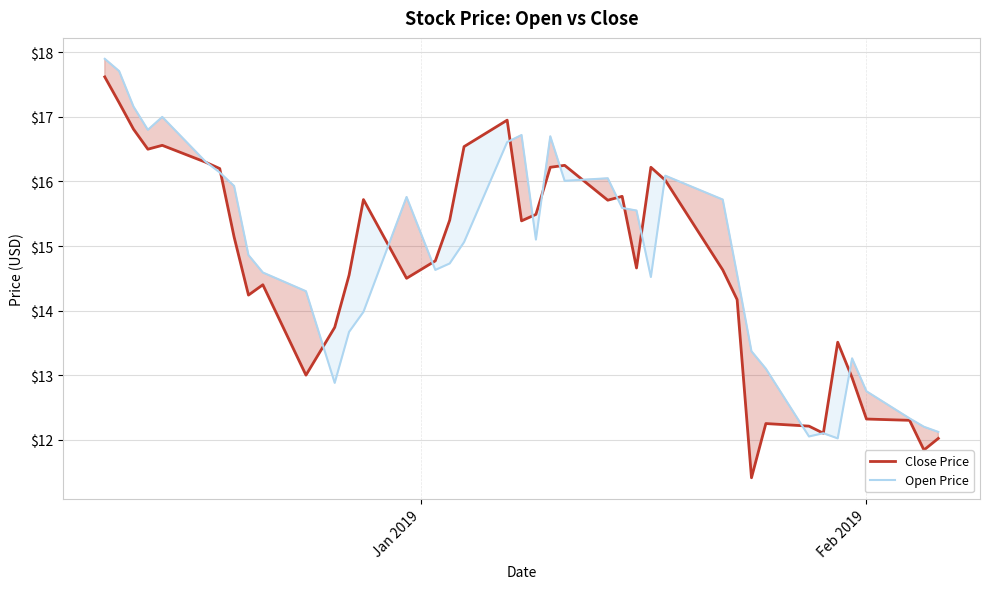

What is the maximum value for Open Price?

17.9